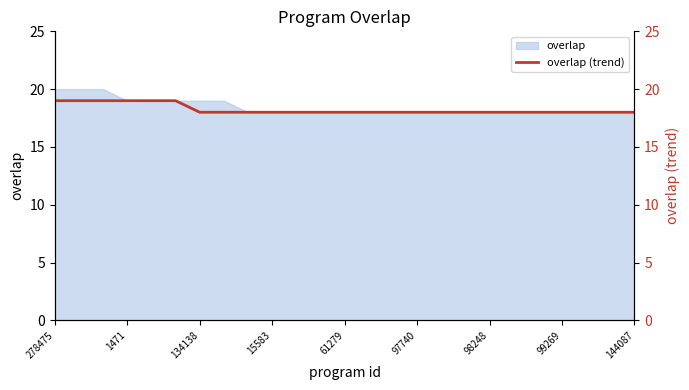

Is it true that overlap equals 26 at 15583?

False